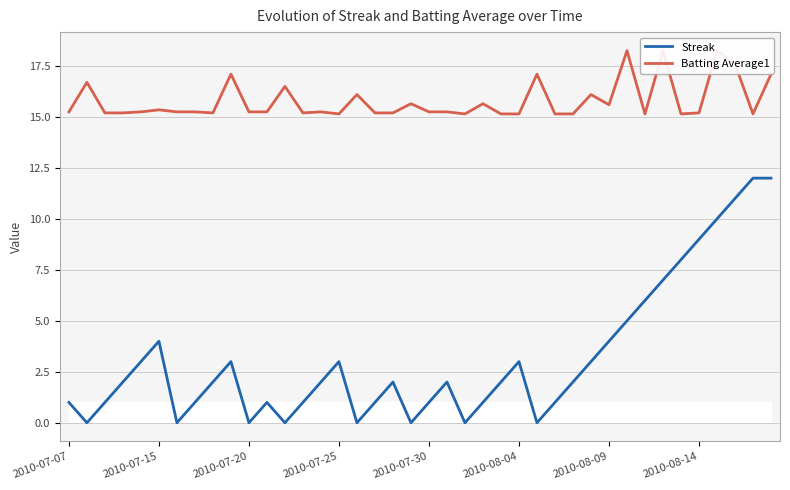

True or false: Batting Average1 and Streak intersect in this chart.

False